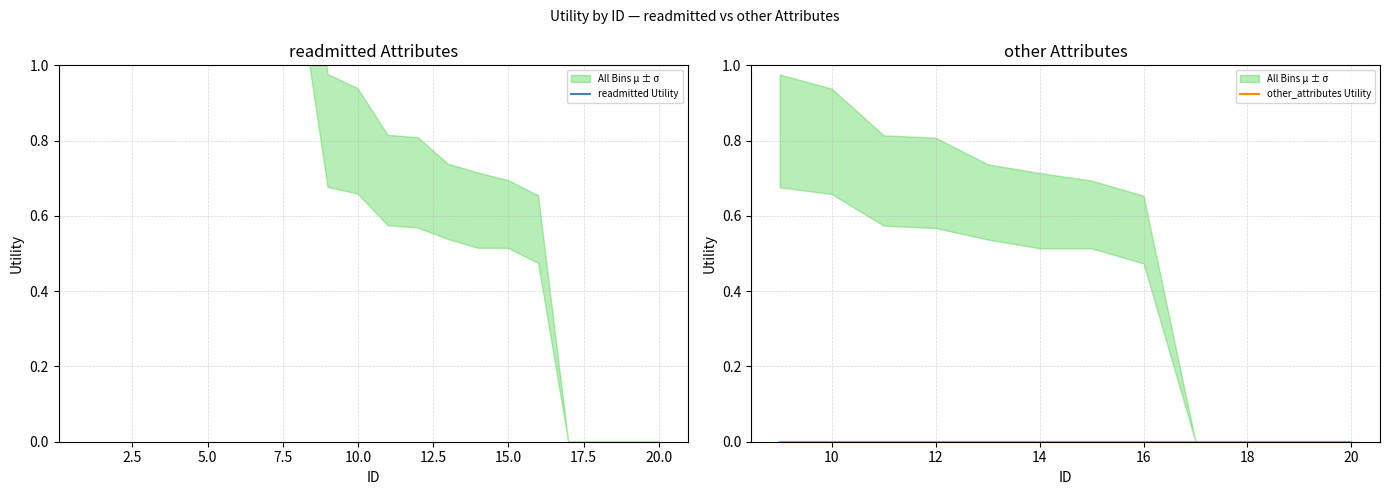

The value of other_attributes at 18 is -0.5. True or false?

False